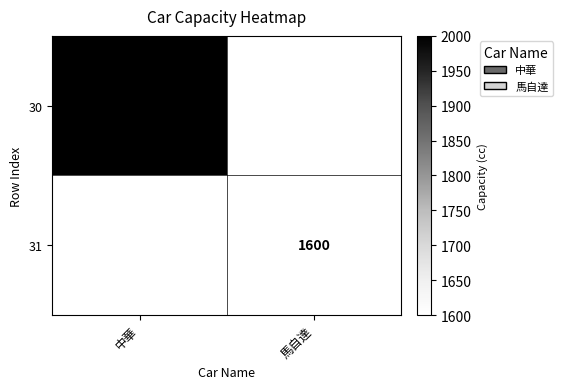

How many distinct data groups are displayed?

2